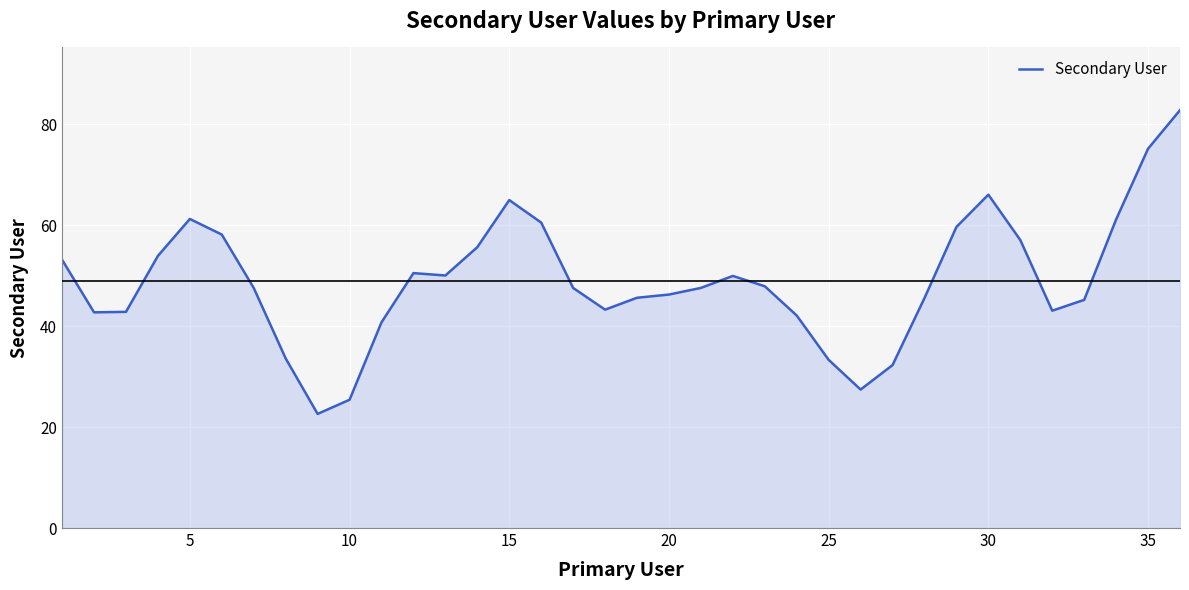

What is the difference between the maximum and minimum values?

60.2